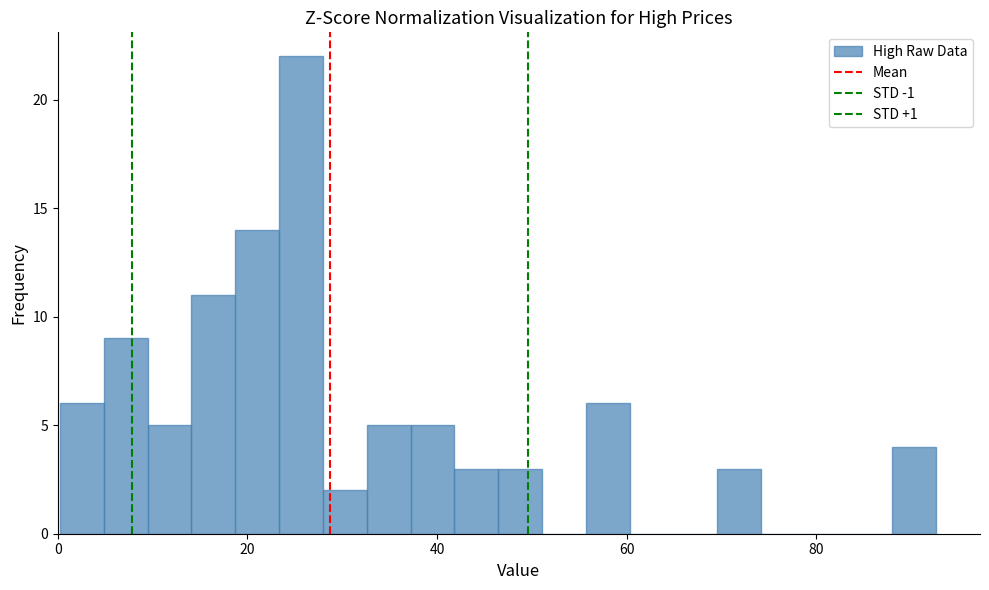

Read against the x-axis, roughly where is the centre of the tallest bar?

26